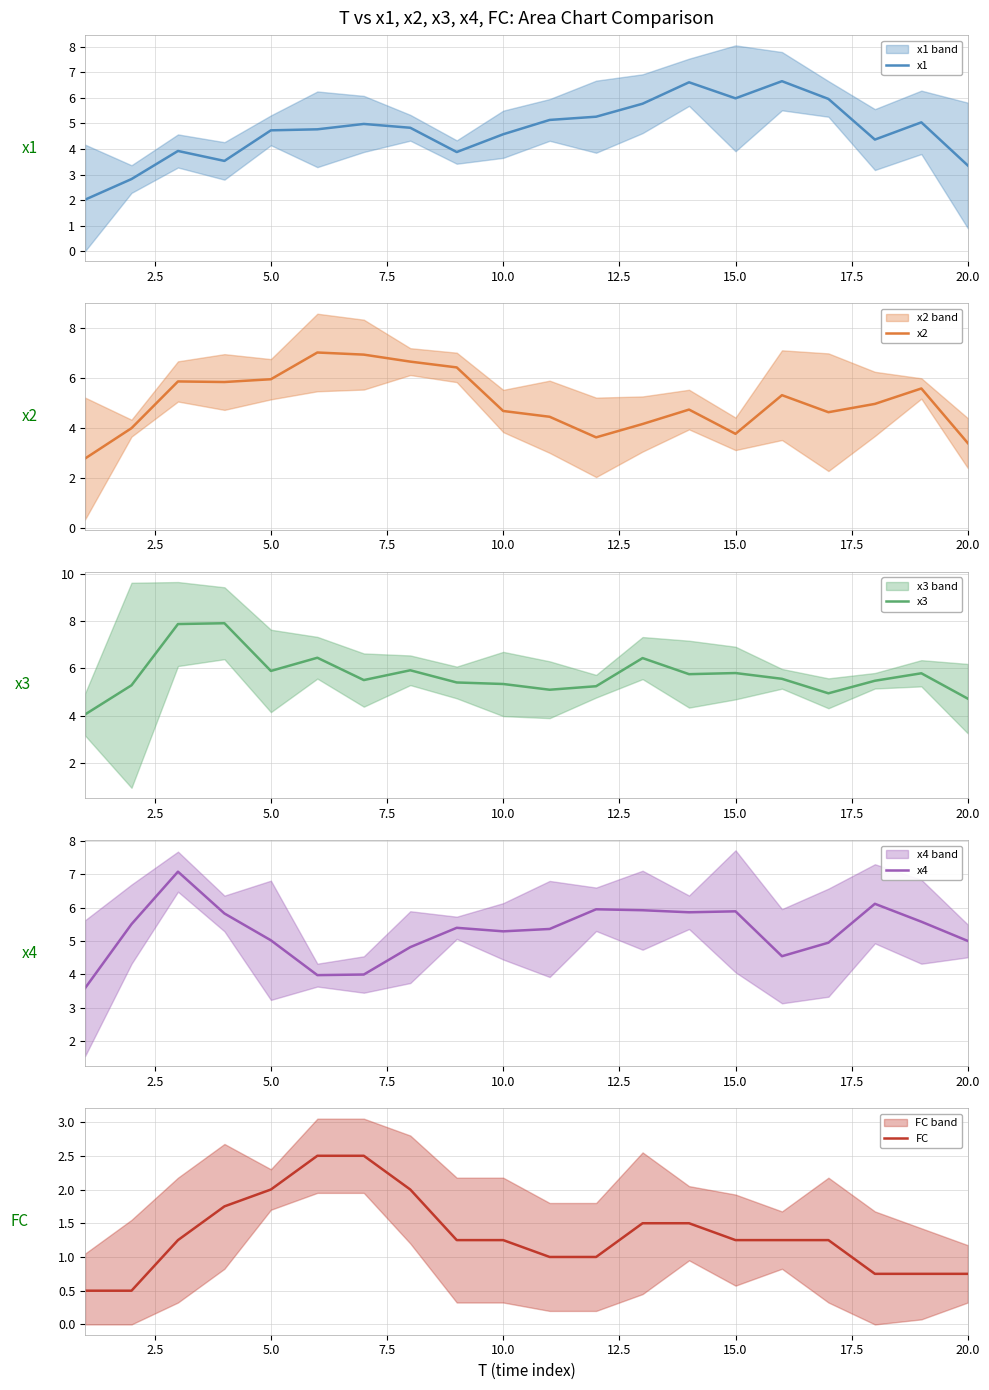

The value of x4 at 13 is 8.7. True or false?

False